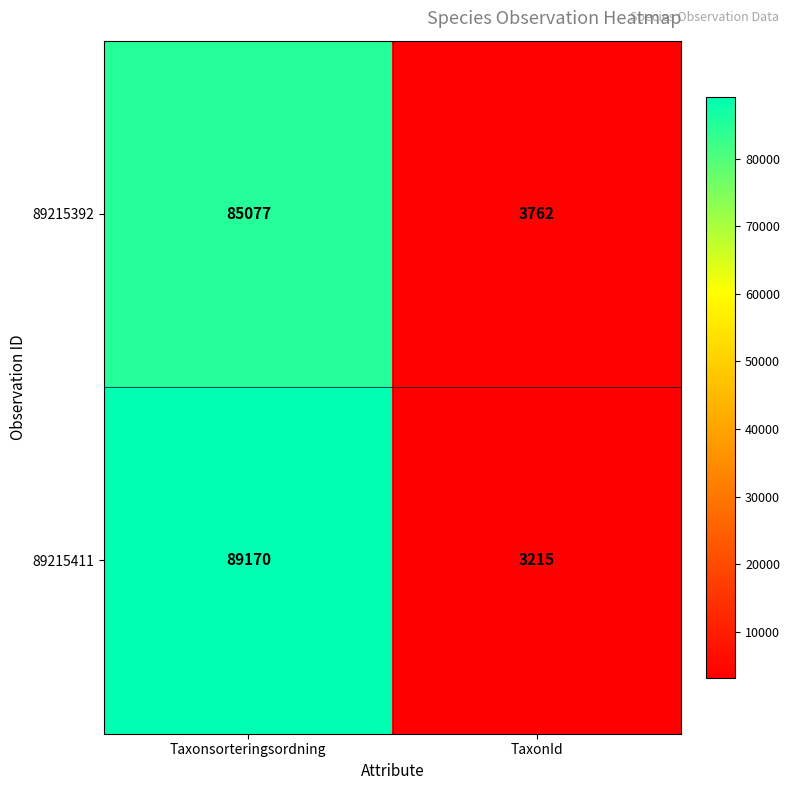

What is the sum of all 89215392 values?

88839